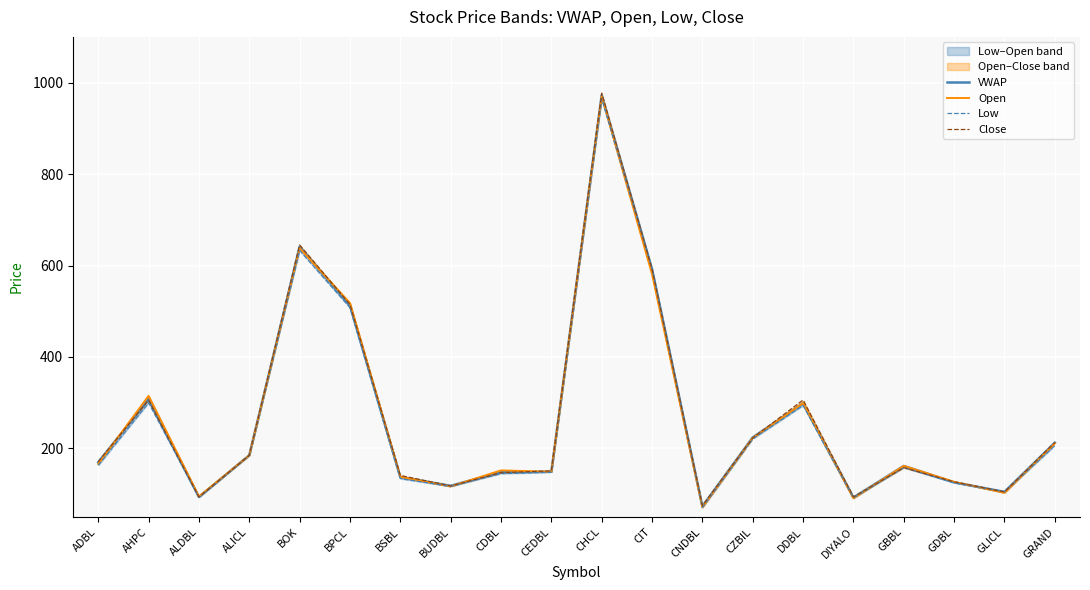

Between CDBL and ALICL, which is larger?

ALICL